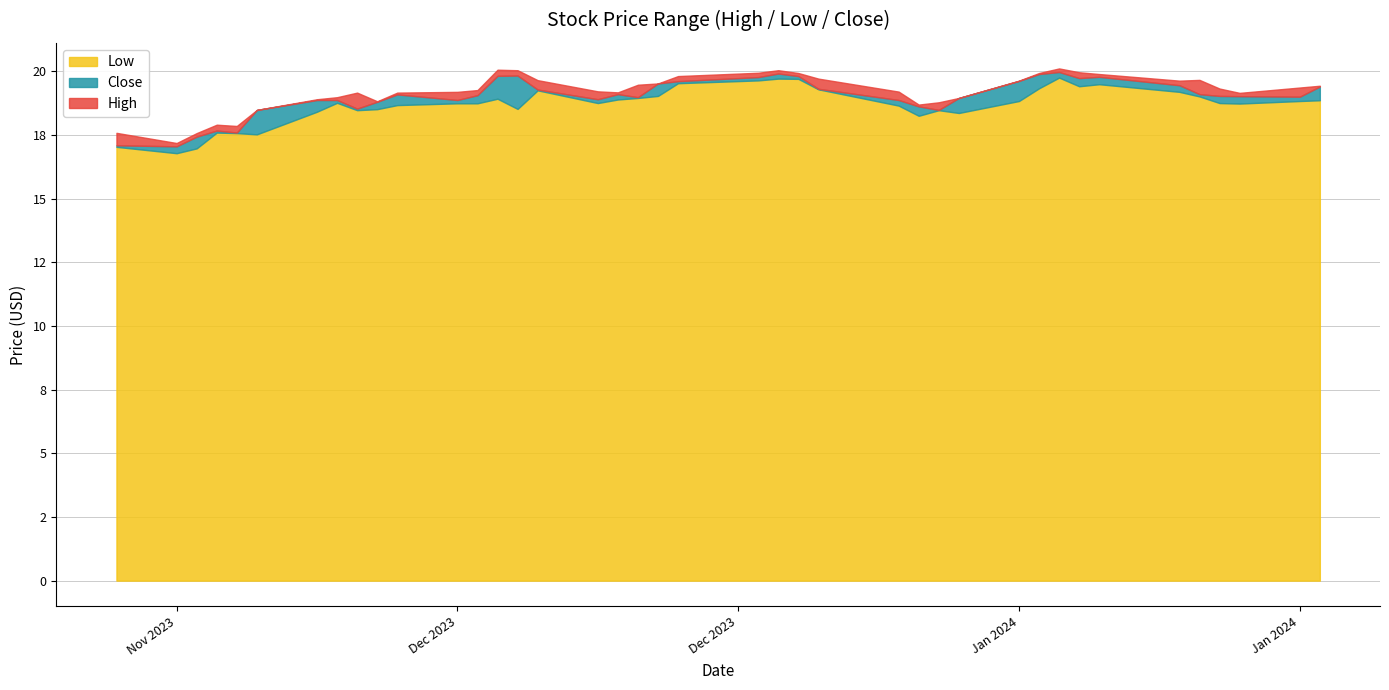

The Low series shows 32.3 at 2023-12-18. True or false?

False